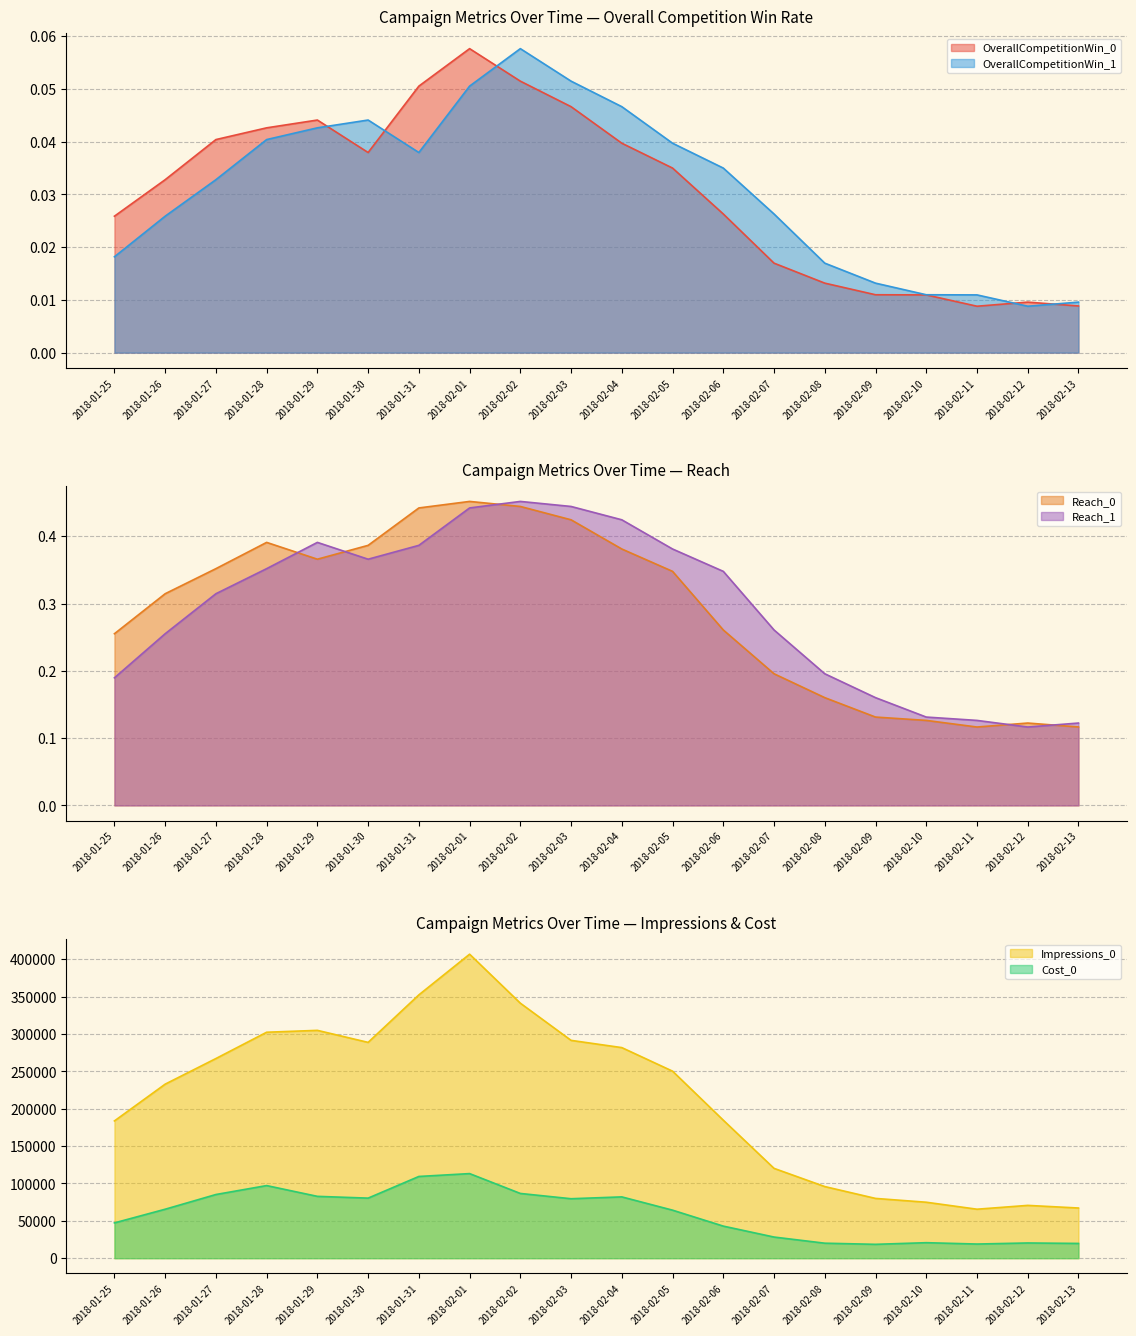

Which series changed the most between 2018-02-03 and 2018-02-13?

Impressions_0